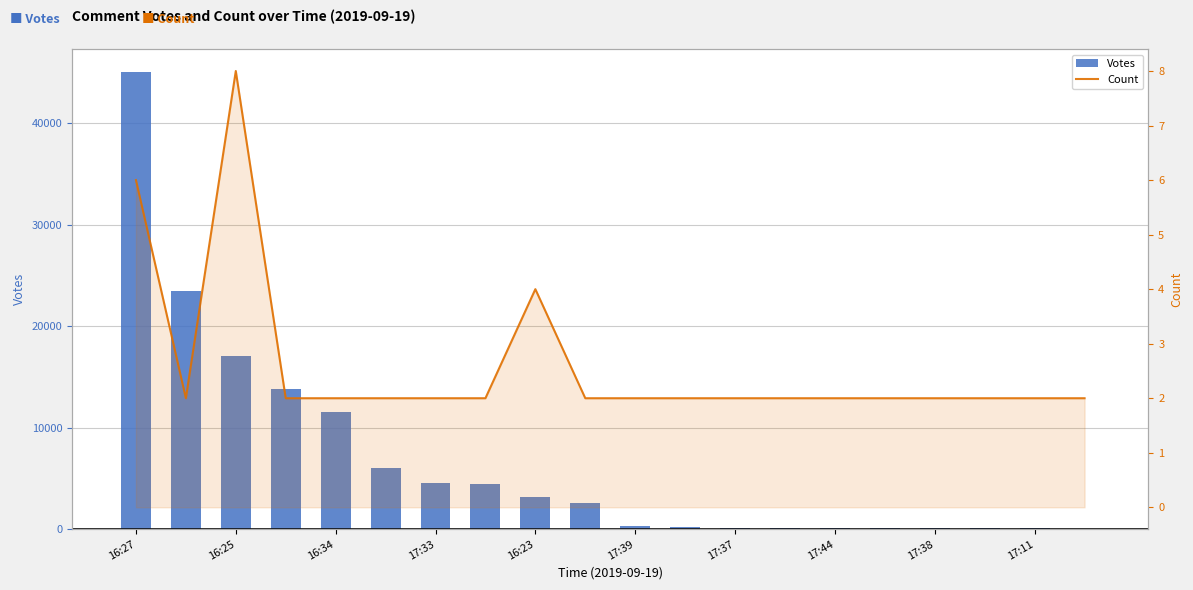

Reading left to right, list all the values displayed in this chart.

Votes: 45053	23441	17075	13804	11574	5992	4556	4418	3167	2545	259	257	147	146	140	107	92	86	80	45
Count: 6	2	8	2	2	2	2	2	4	2	2	2	2	2	2	2	2	2	2	2